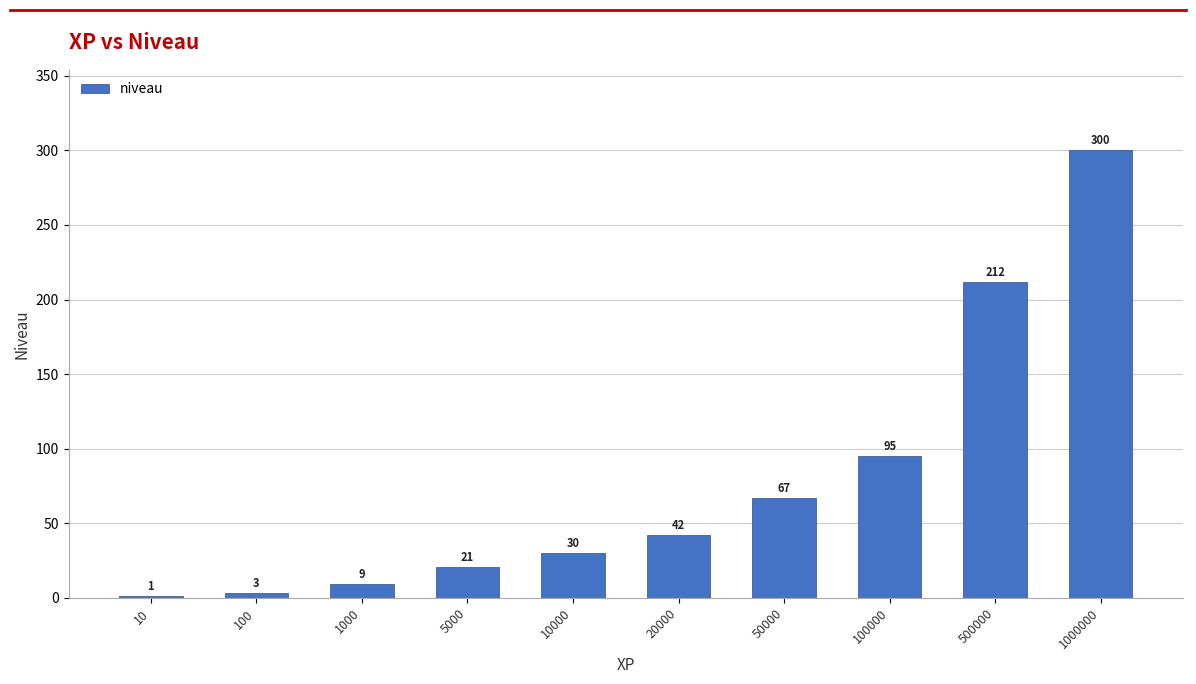

True or false: the data shows 64 at 20000.

False